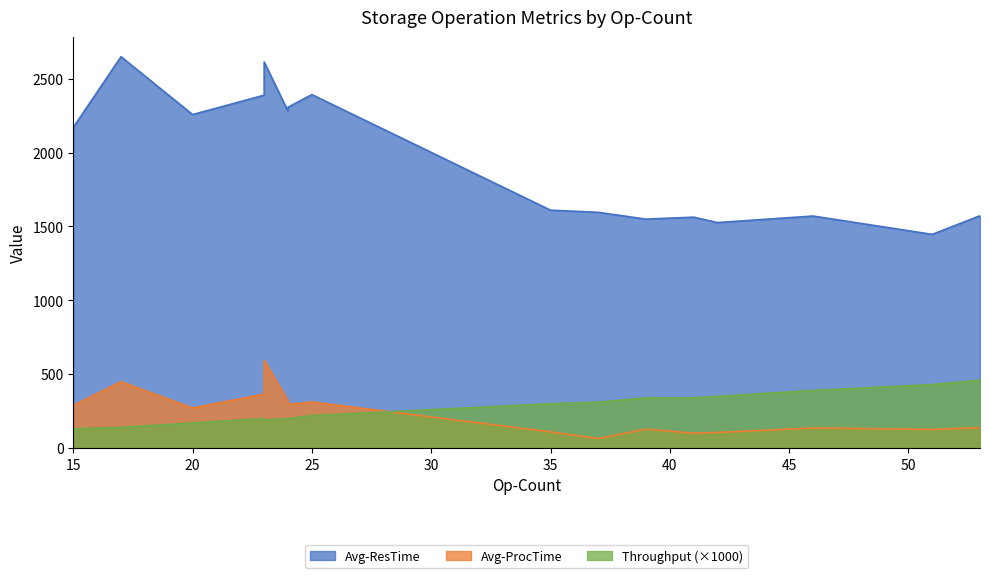

How many interior local valleys does the Throughput series have?

1